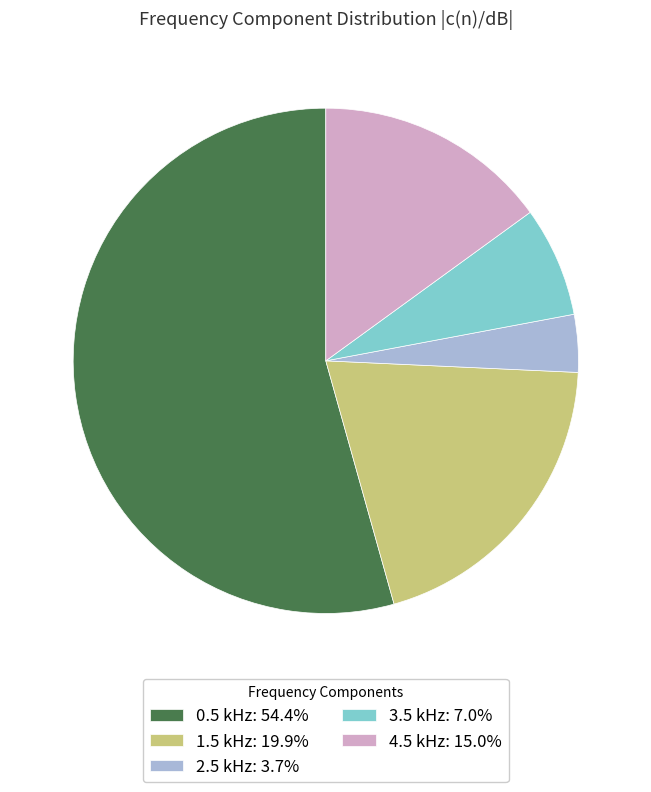

Is the sum of 1.5 kHz and 2.5 kHz greater than half?

No